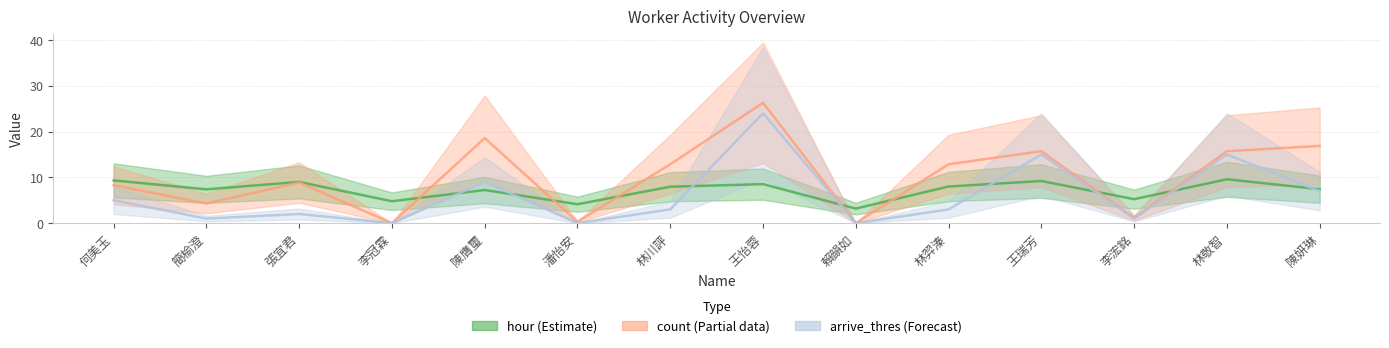

What is the greatest value displayed?

26.3